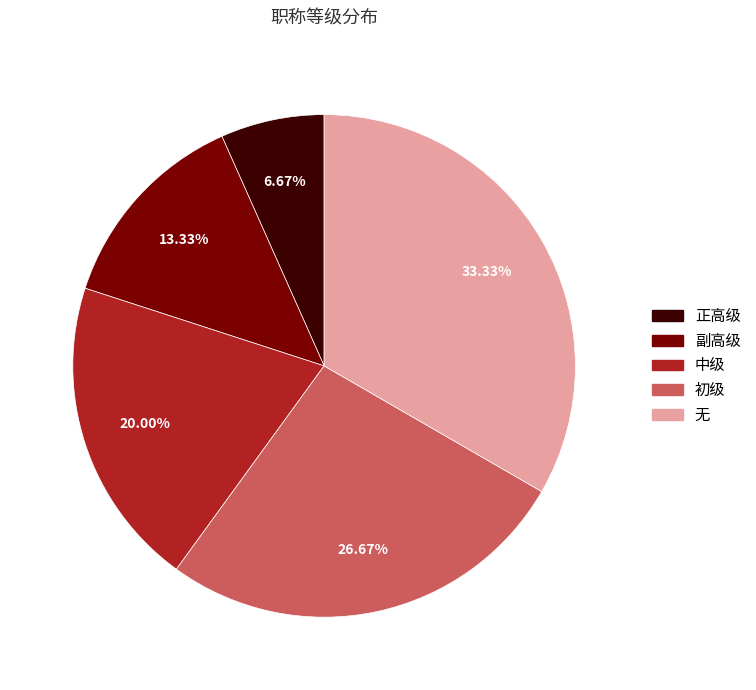

To the nearest percent, what portion does 副高级 represent?

13%